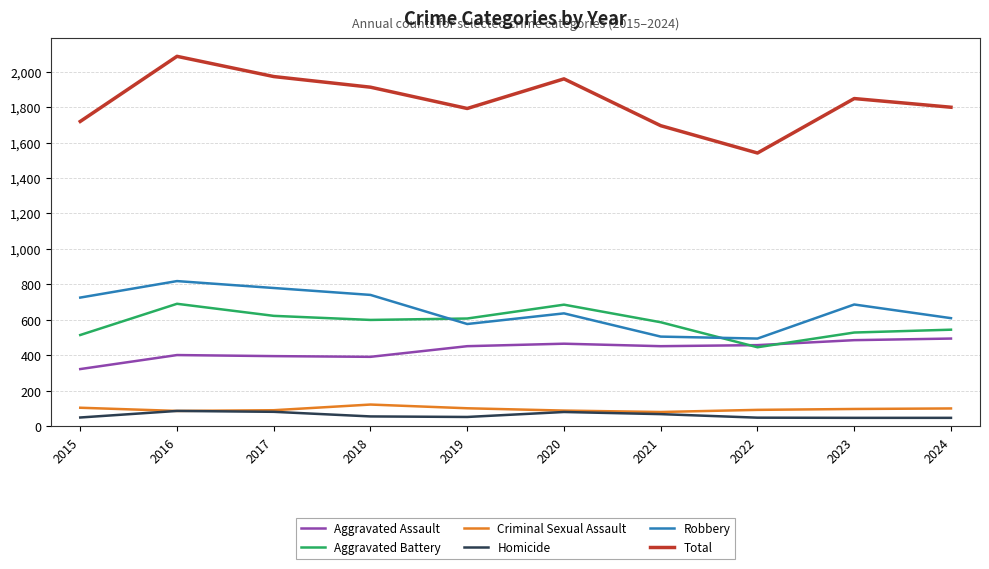

What is the difference between the maximum and second lowest values in the Aggravated Assault series?

103